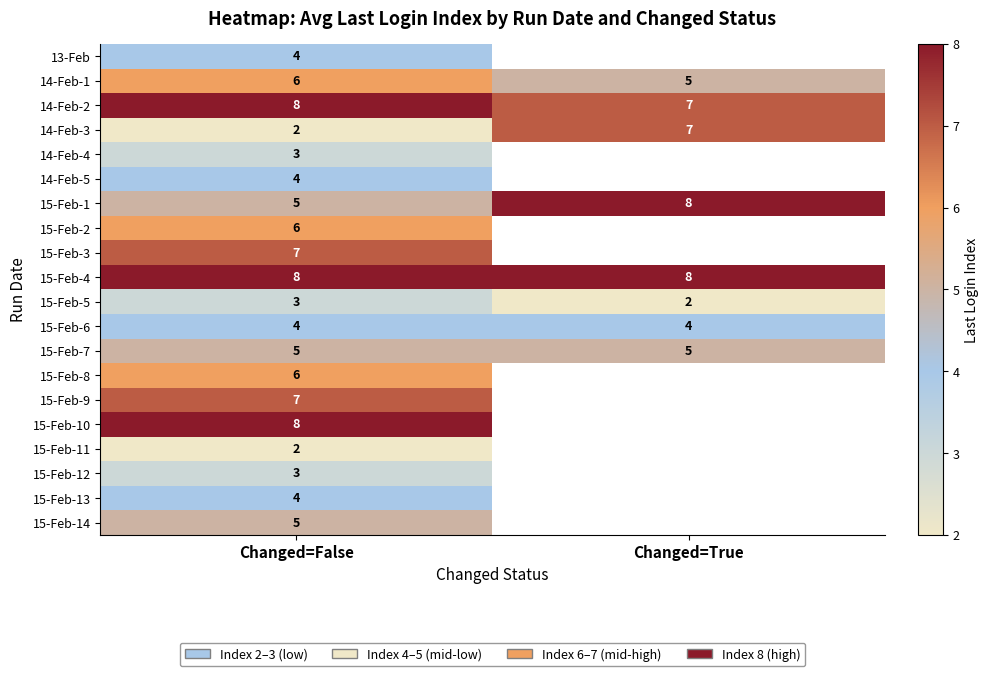

True or false: 14-Feb-4 has a value of 1 at Changed=False.

False